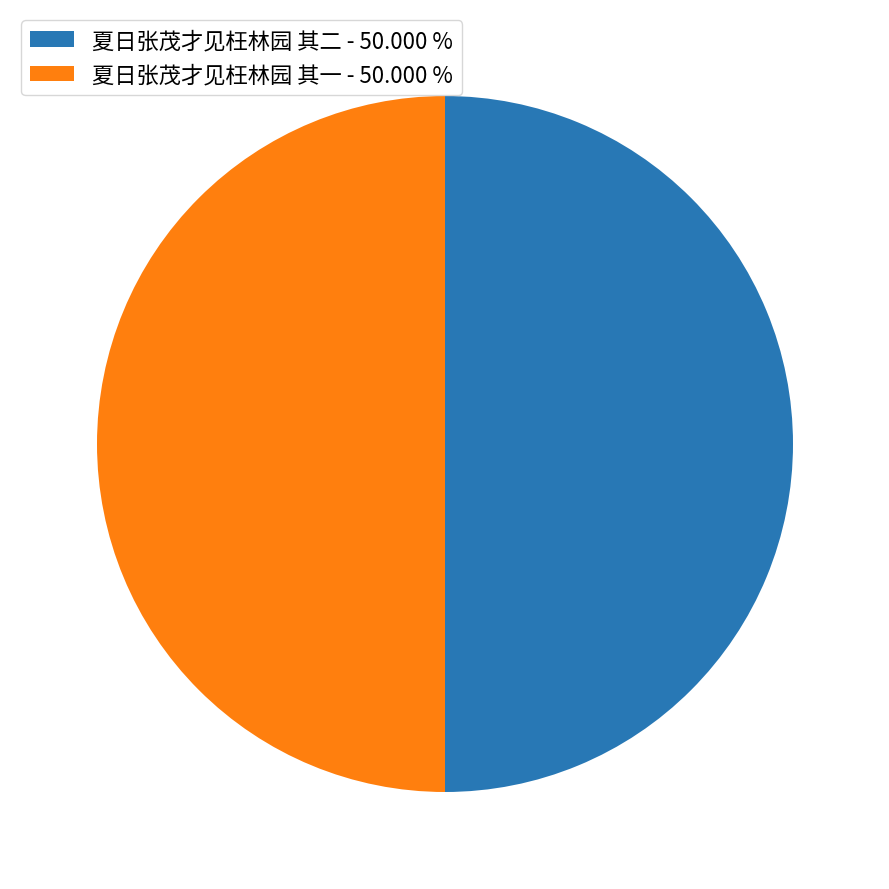

Do 夏日张茂才见枉林园 其一 - 50.000 % and 夏日张茂才见枉林园 其二 - 50.000 % together represent more than half of the pie?

Yes